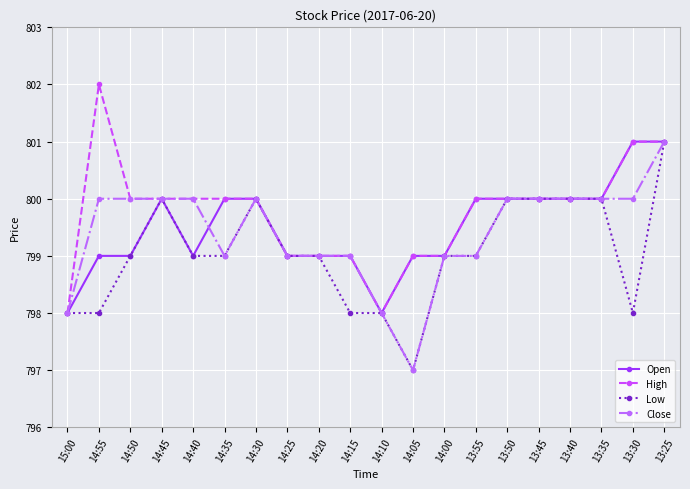

What is the value of the Open point at the 19th from the left?

801